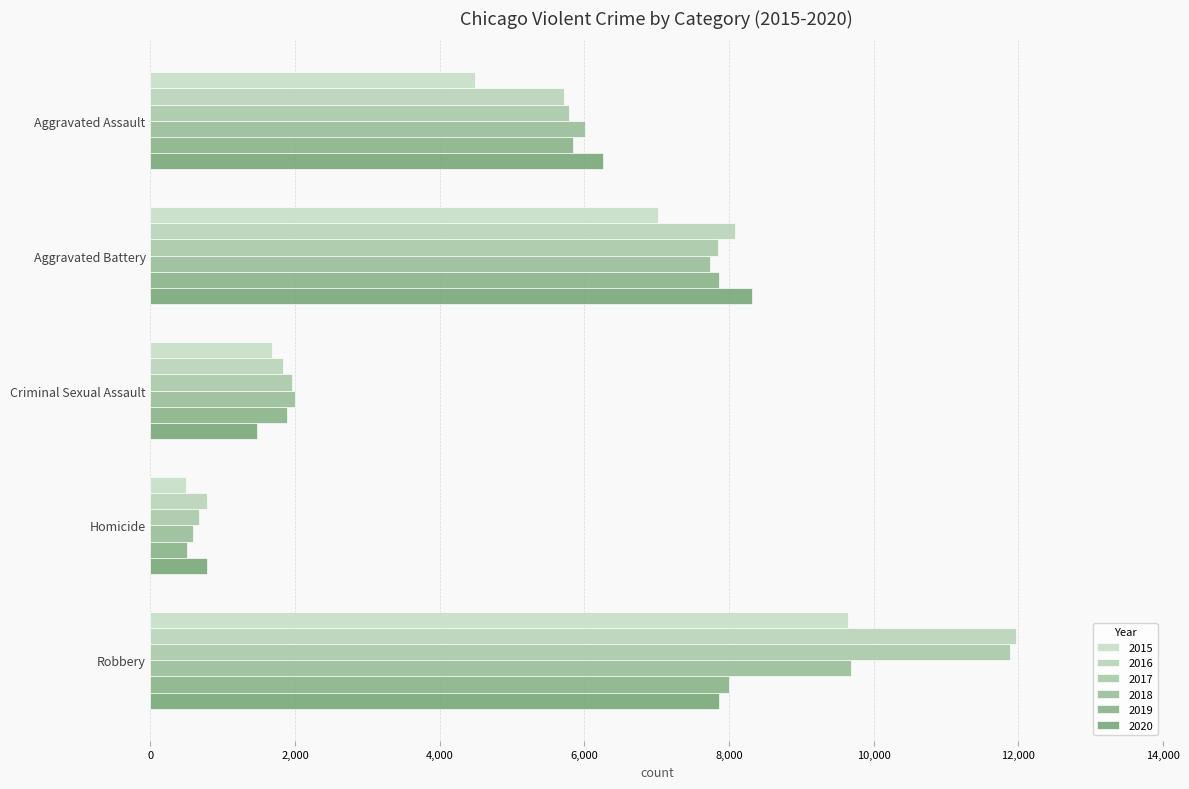

Reading left to right, transcribe all the data shown in this chart.

2015: 4480	7018	1680	496	9638
2016: 5712	8085	1831	786	11960
2017: 5793	7845	1957	672	11880
2018: 6001	7734	1998	589	9680
2019: 5841	7857	1888	498	7994
2020: 6263	8319	1466	787	7855